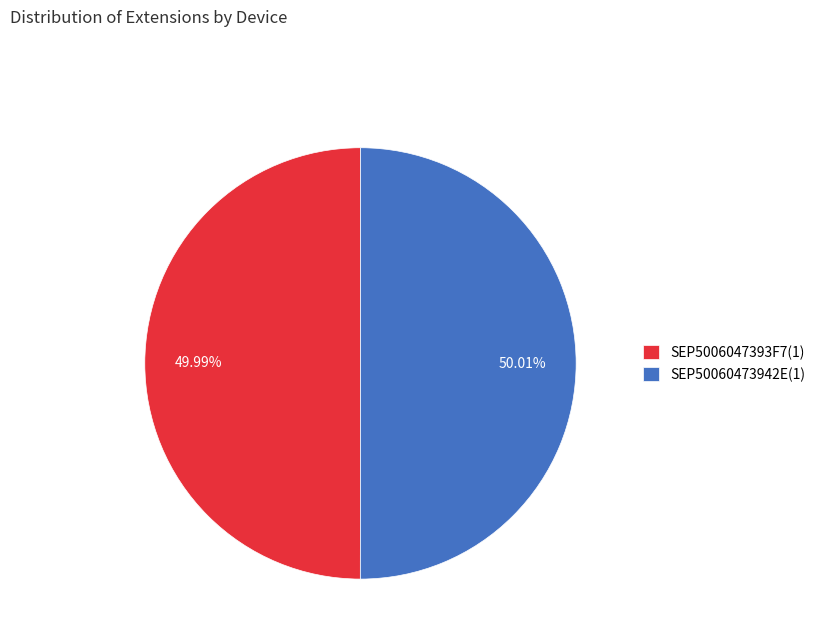

Is there a majority slice in this chart?

Yes